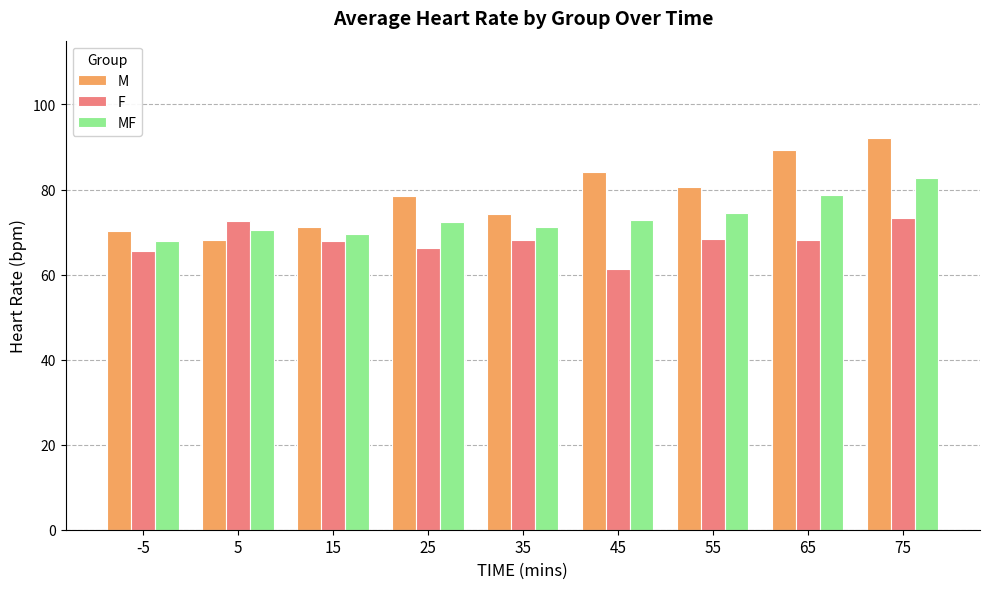

Is the value of F at 75 greater than the value of M at 55?

No